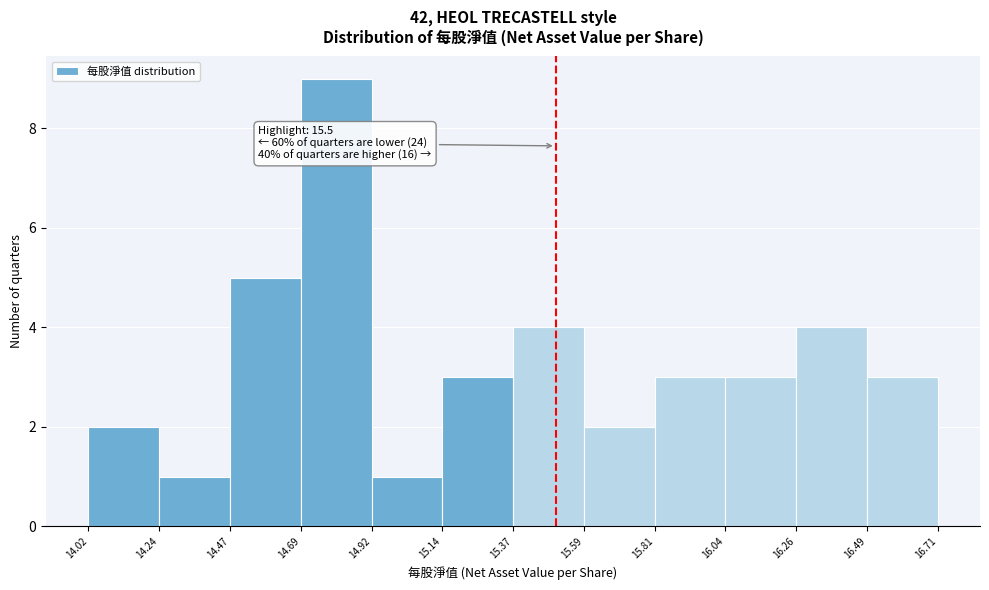

Which range on the x-axis has the tallest bar?

14.69 to 14.92